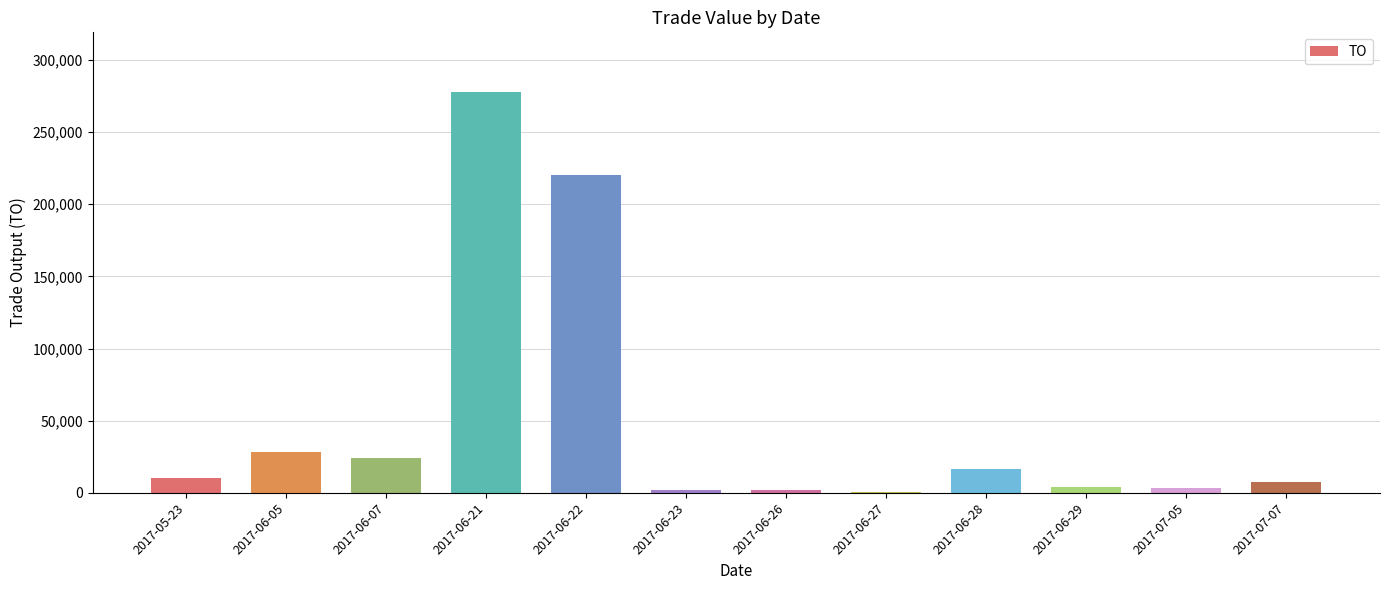

Which label corresponds to the largest value in the chart?

2017-06-21